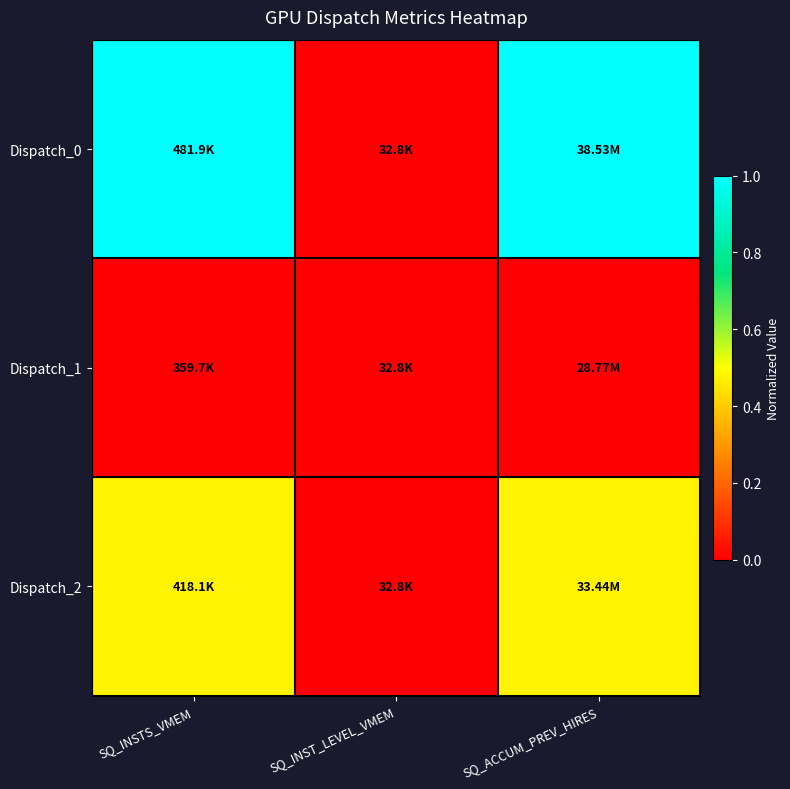

Rank the series by their maximum value, from highest to lowest.

Dispatch_0, Dispatch_2, Dispatch_1